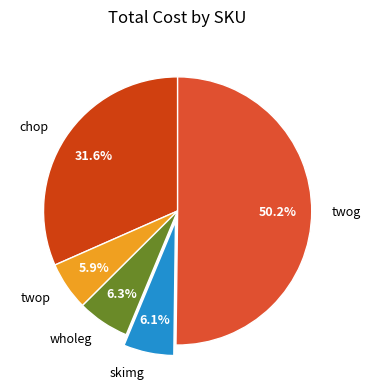

Do twog and skimg together represent more than half of the pie?

Yes